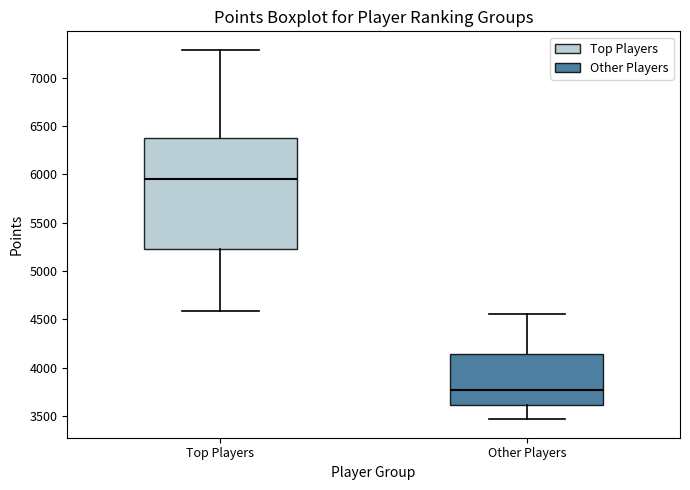

Comparing the boxes themselves (not the whiskers), which one is the tallest?

Top Players